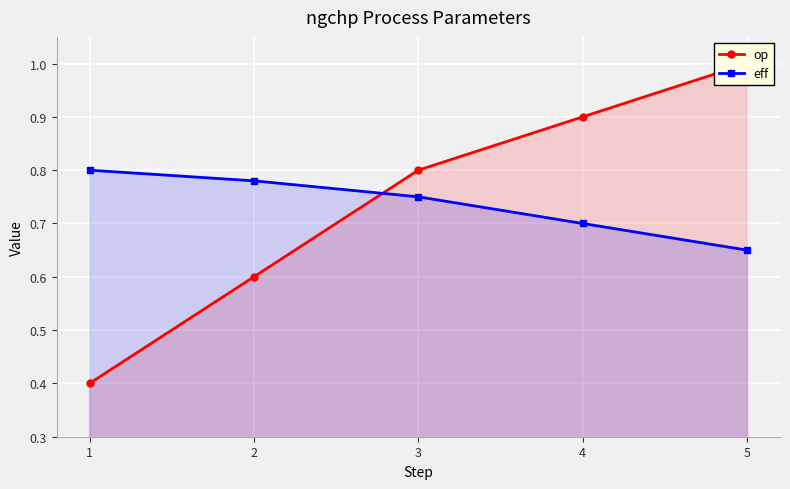

Reading left to right, what are all the values shown in this chart?

op: 0.4	0.6	0.8	0.9	1.0
eff: 0.8	0.8	0.8	0.7	0.7